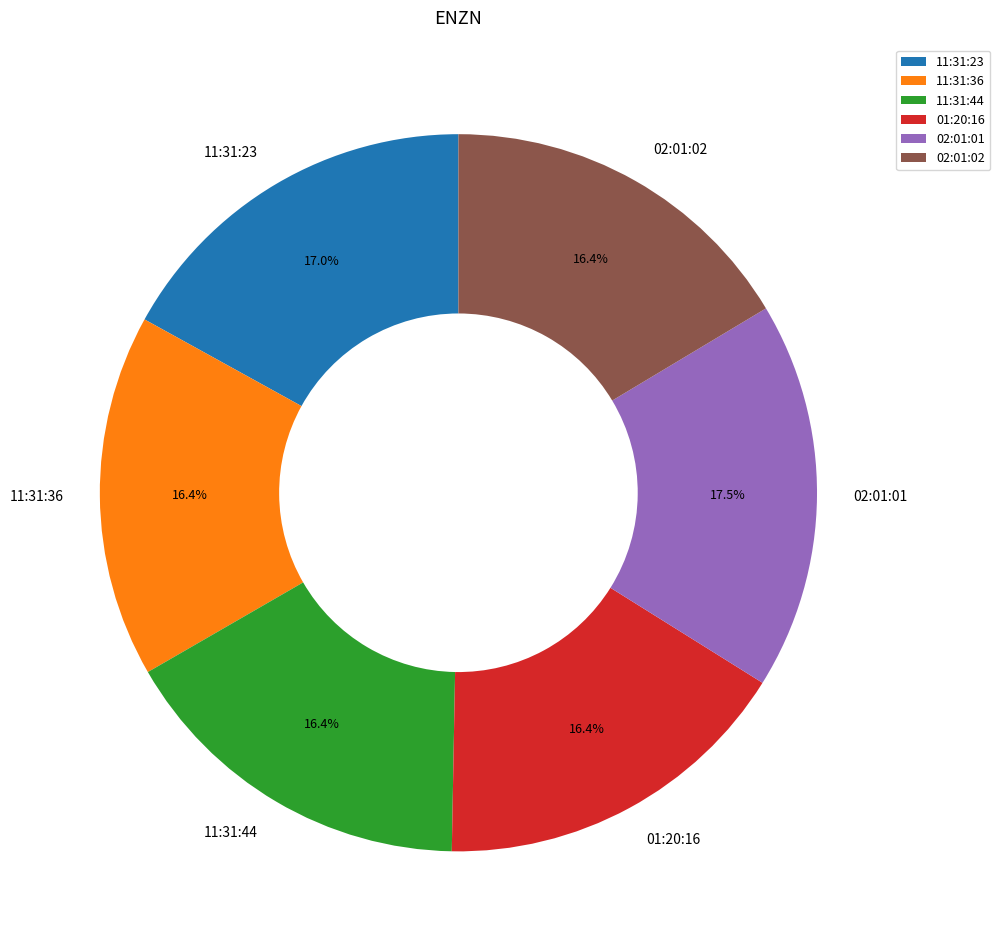

To the nearest percent, what portion does 11:31:44 represent?

16%